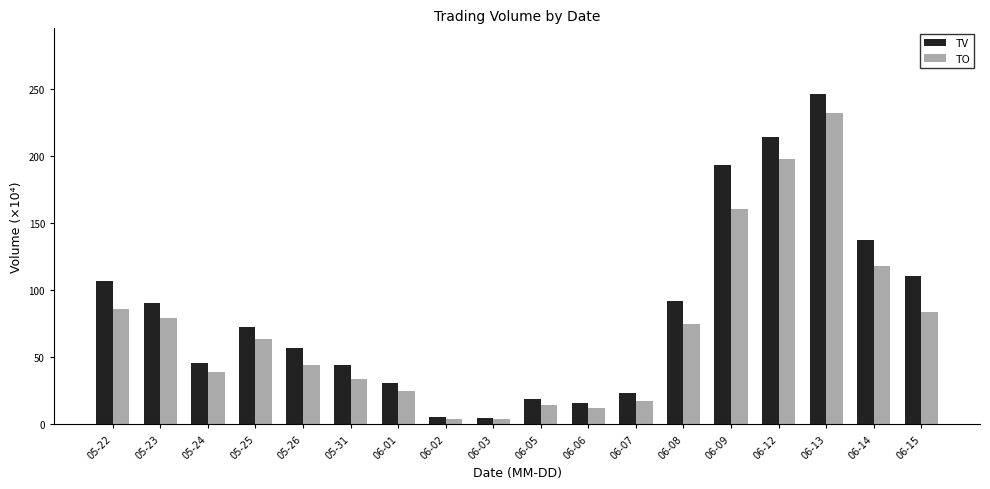

What is the difference between the highest and lowest values at 06-08?

17.6